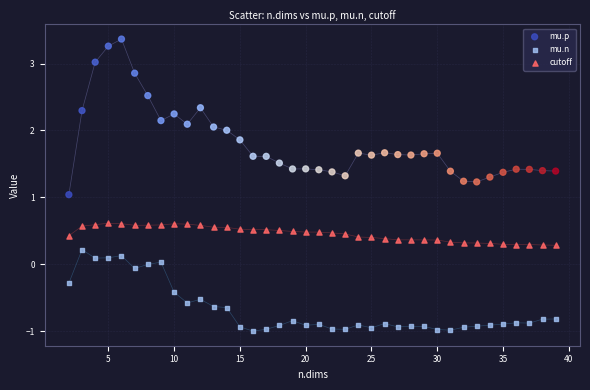

Across all data points, what is the range of X values (max minus min)?

37.0